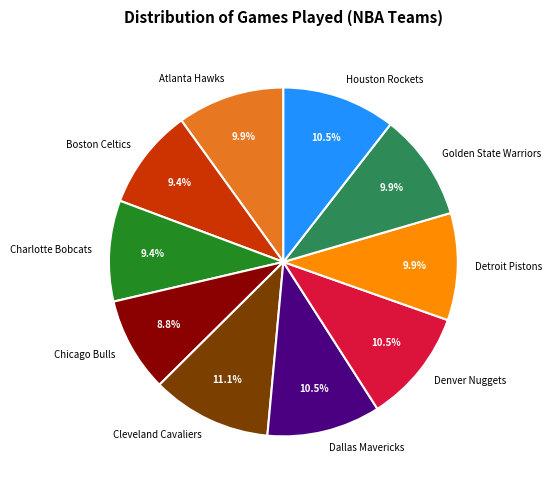

Is Dallas Mavericks the majority of the pie?

No